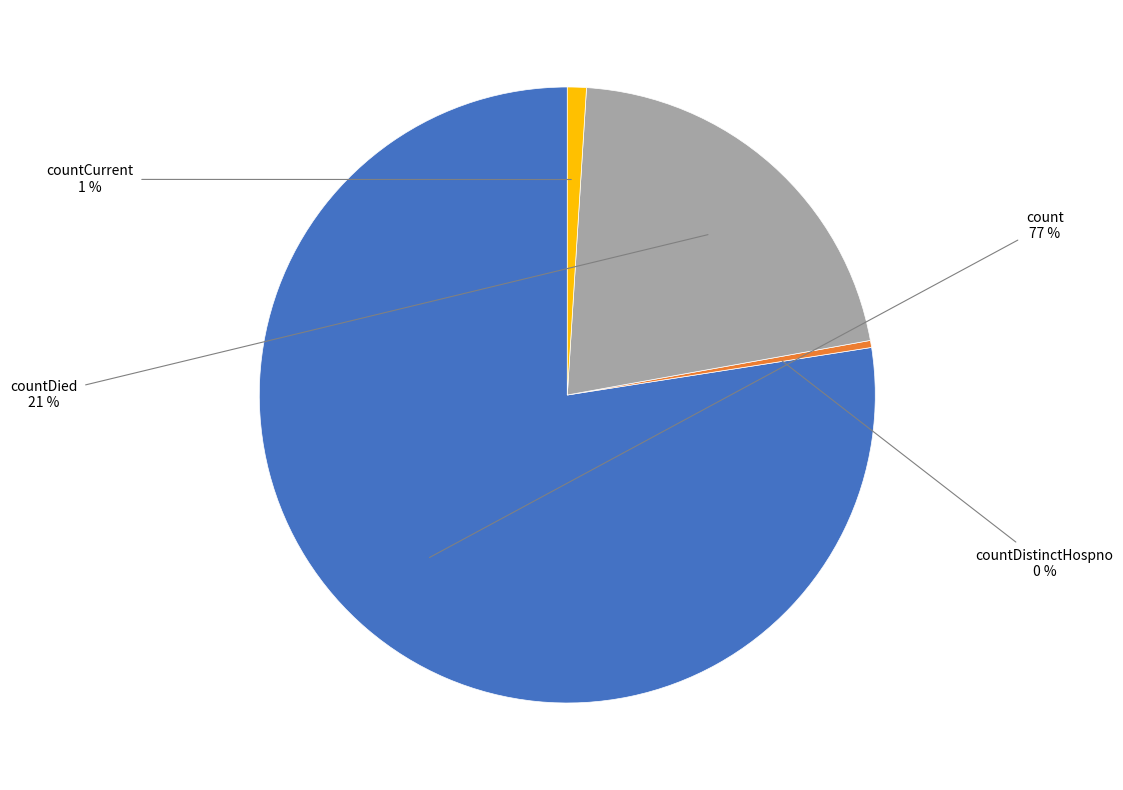

To the nearest percent, what portion does countCurrent represent?

1%